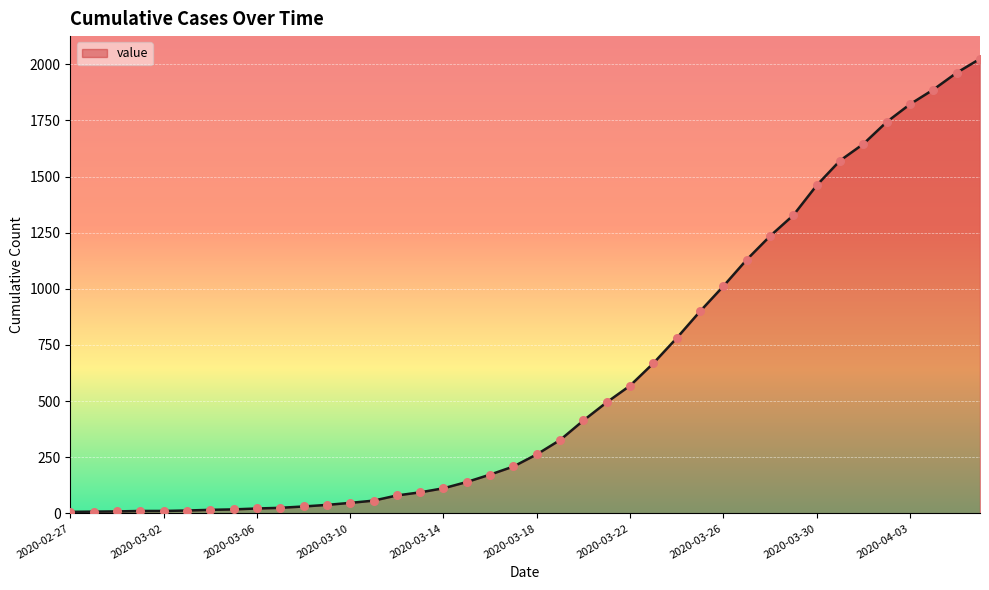

What is the difference between the maximum and minimum values?

2017